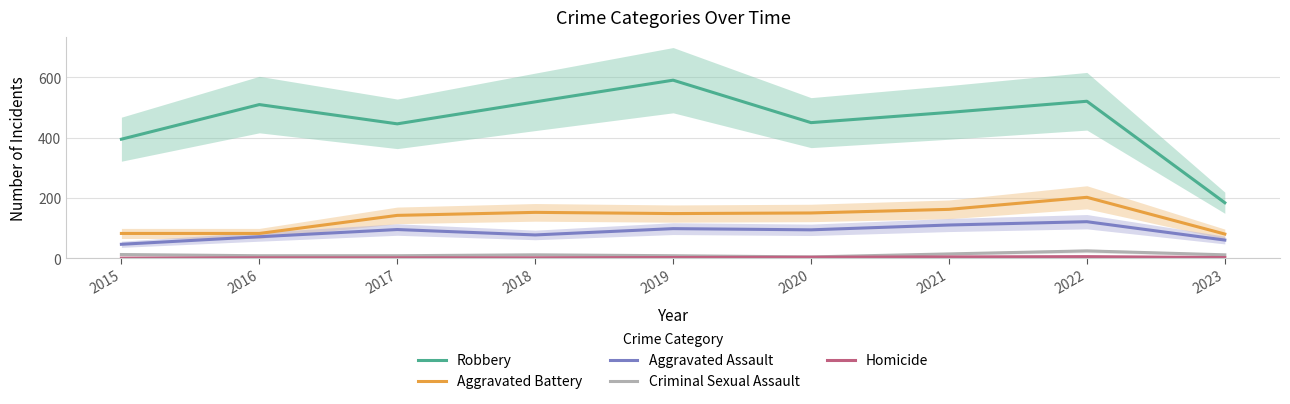

Between 2017 and 2019, which is larger?

2019